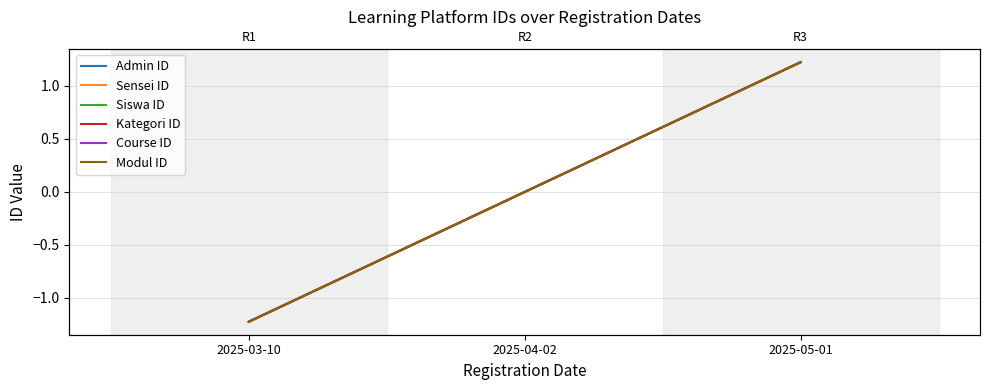

What position from the right is 2025-04-02?

2